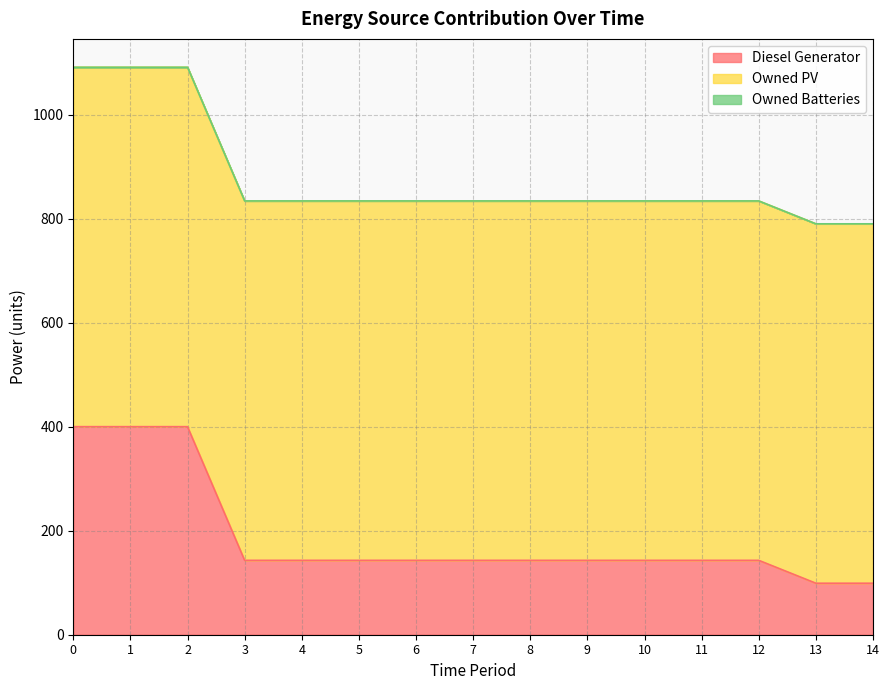

What is the value of the Diesel Generator point at the 15th from the left?

99